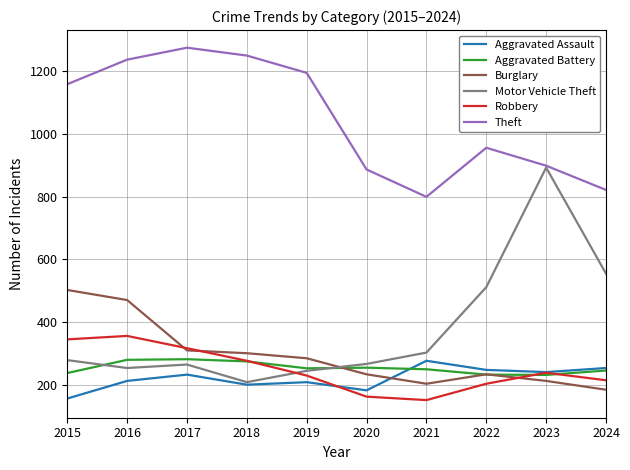

What is the sum of all Aggravated Assault values?

2226